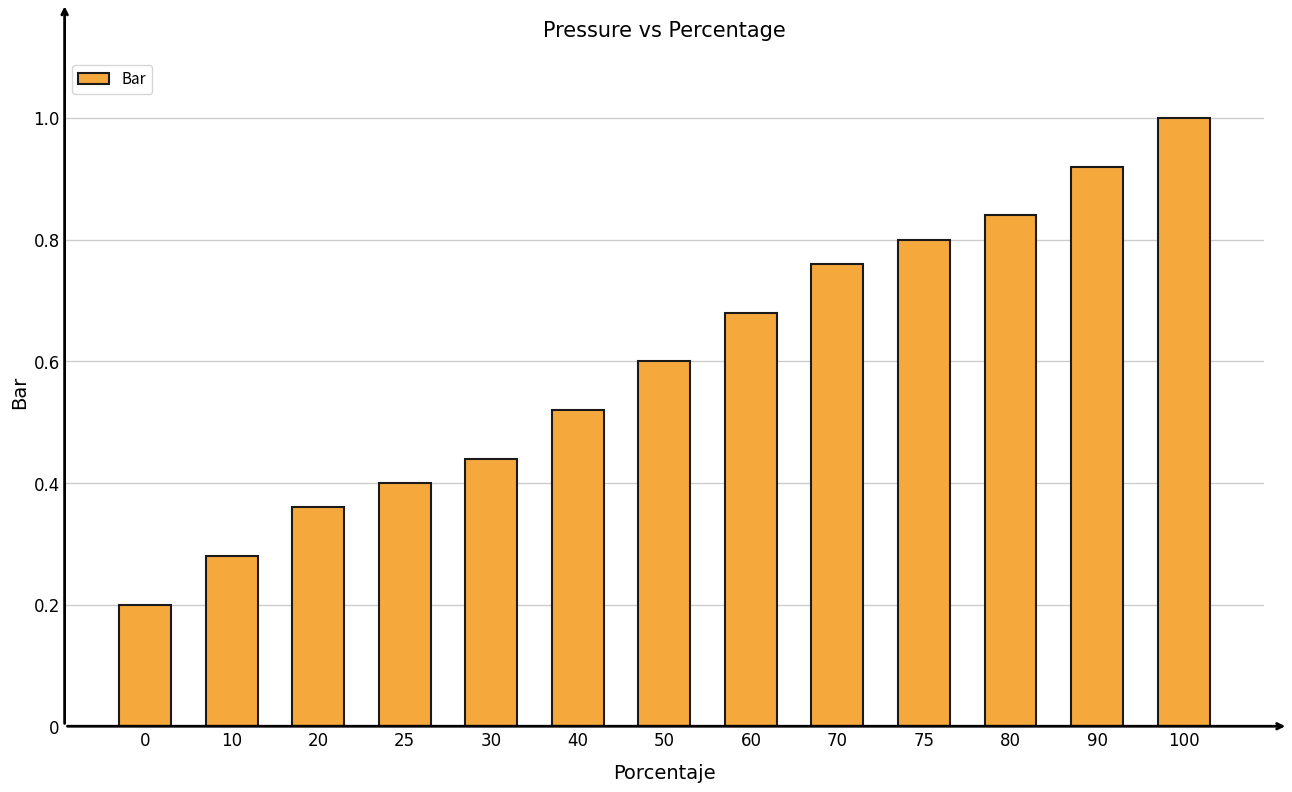

Is it true that the value at 70 is 0.8?

True